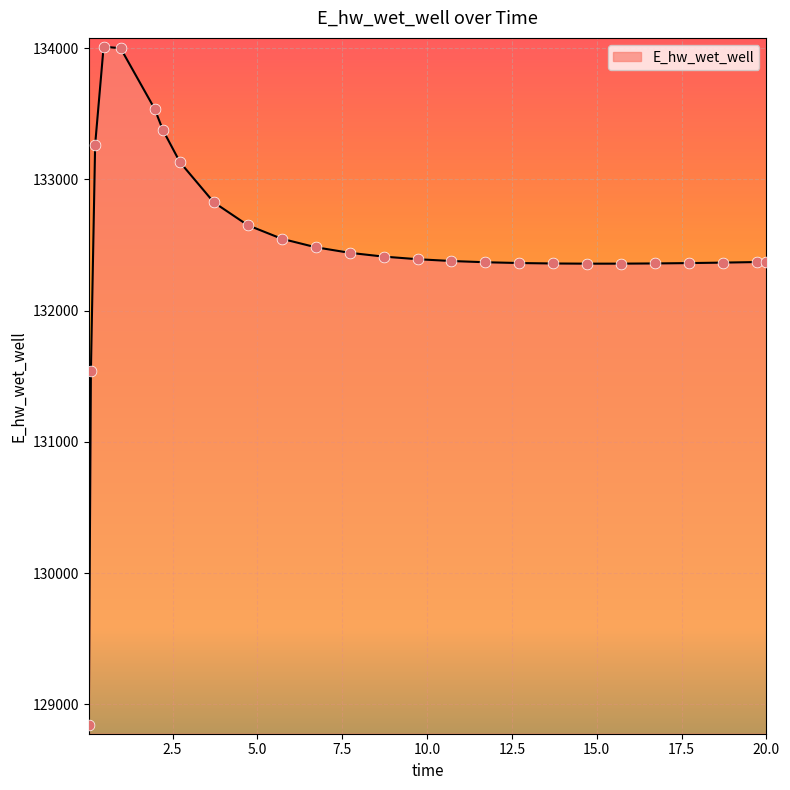

What is the difference between the maximum and minimum values?

5170.7